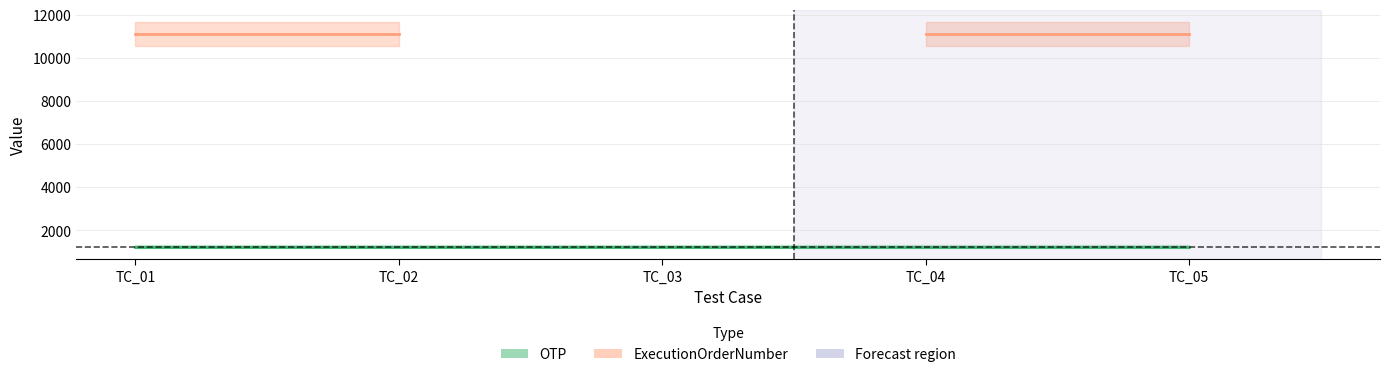

What is the total value across all series at TC_04?

12345